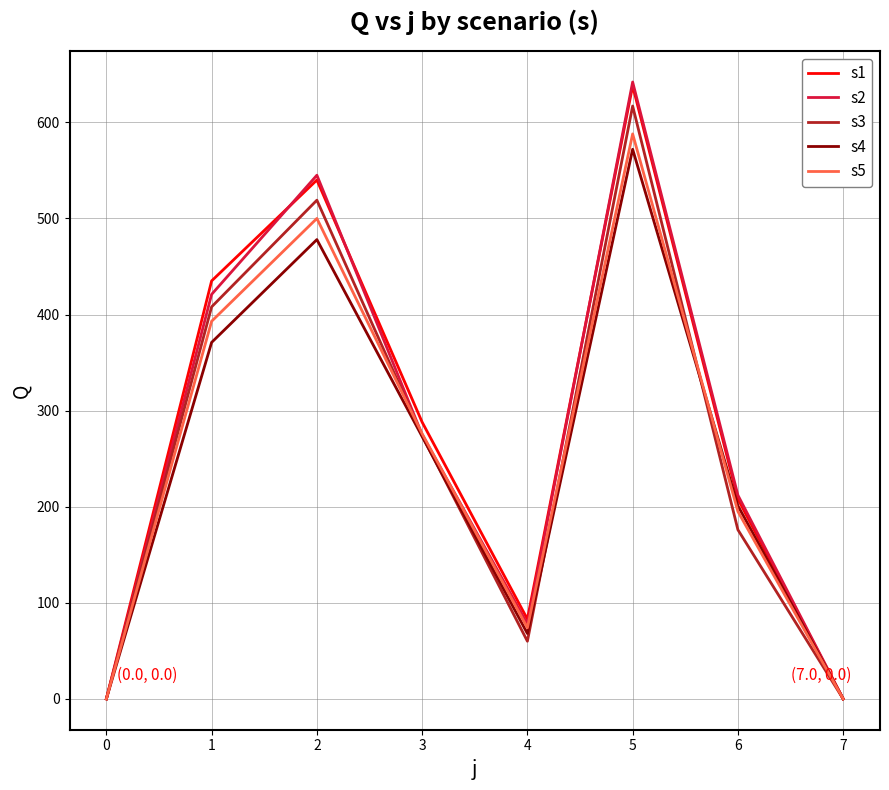

At how many categories does at least one series exceed 415?

3